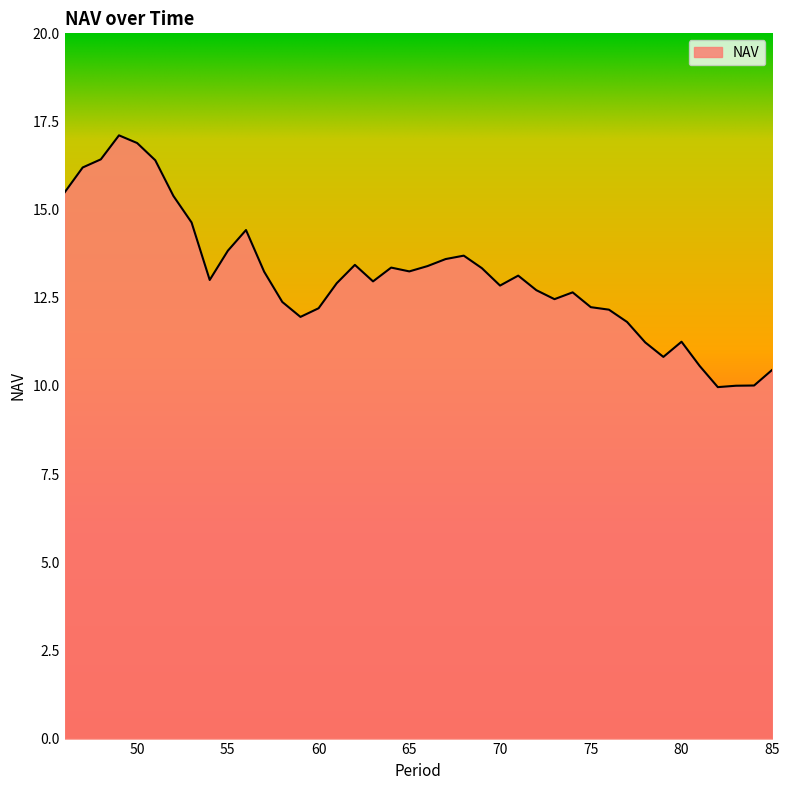

What is the smallest value displayed?

10.0